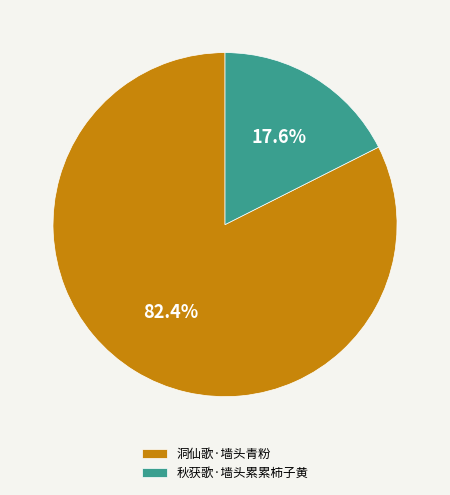

To the nearest percent, what is the difference between the largest and smallest slice percentages?

65%